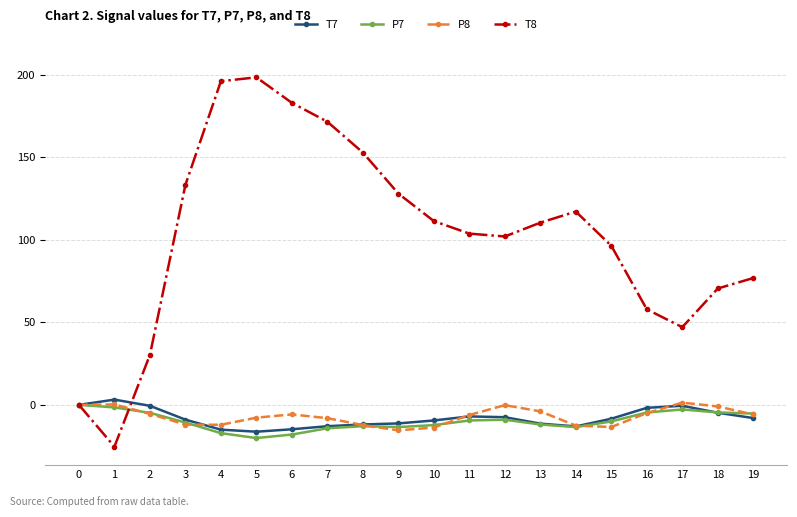

Does the chart display data point markers on the line(s)?

Yes